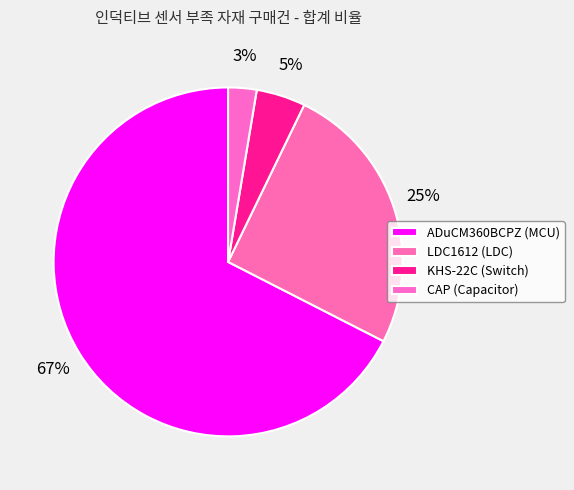

How many slices are in this pie chart?

4